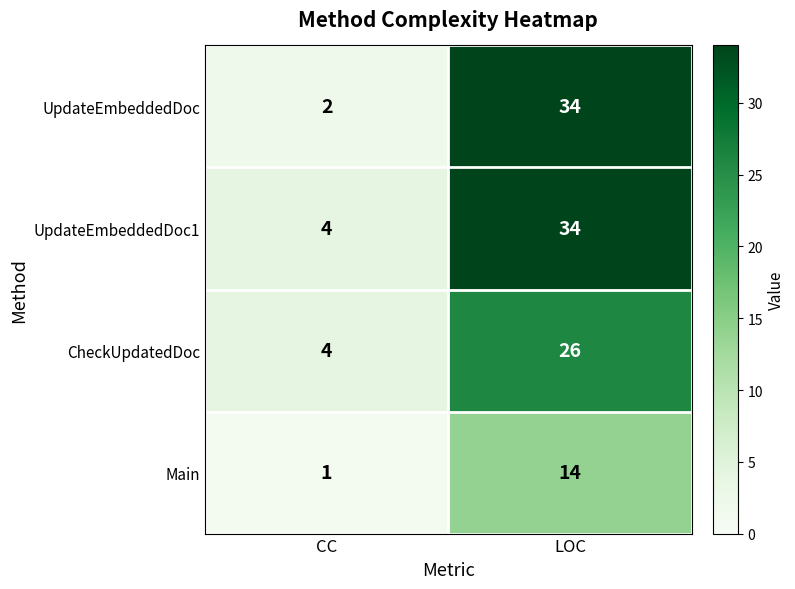

True or false: Main has a value of 8 at LOC.

False